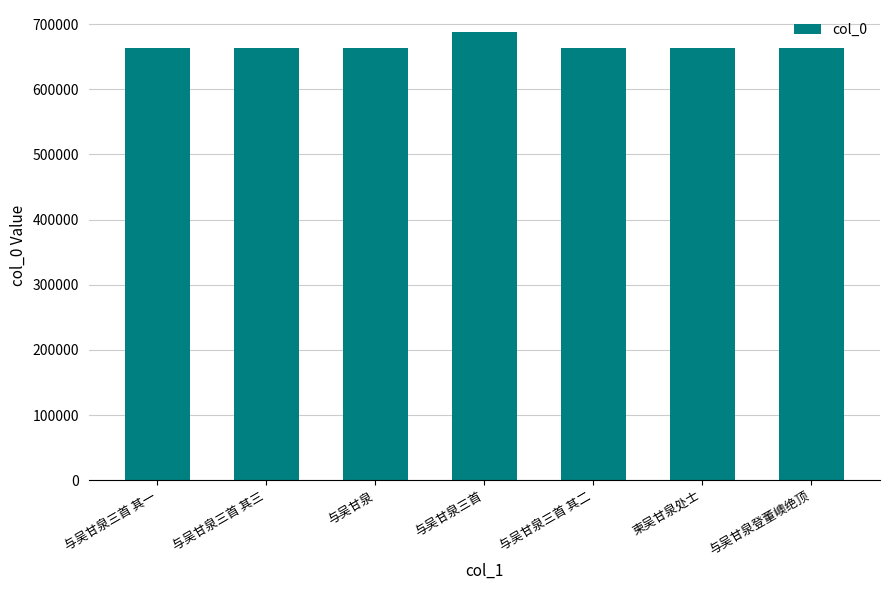

At which label does the data first exceed 662893?

与吴甘泉三首 其三